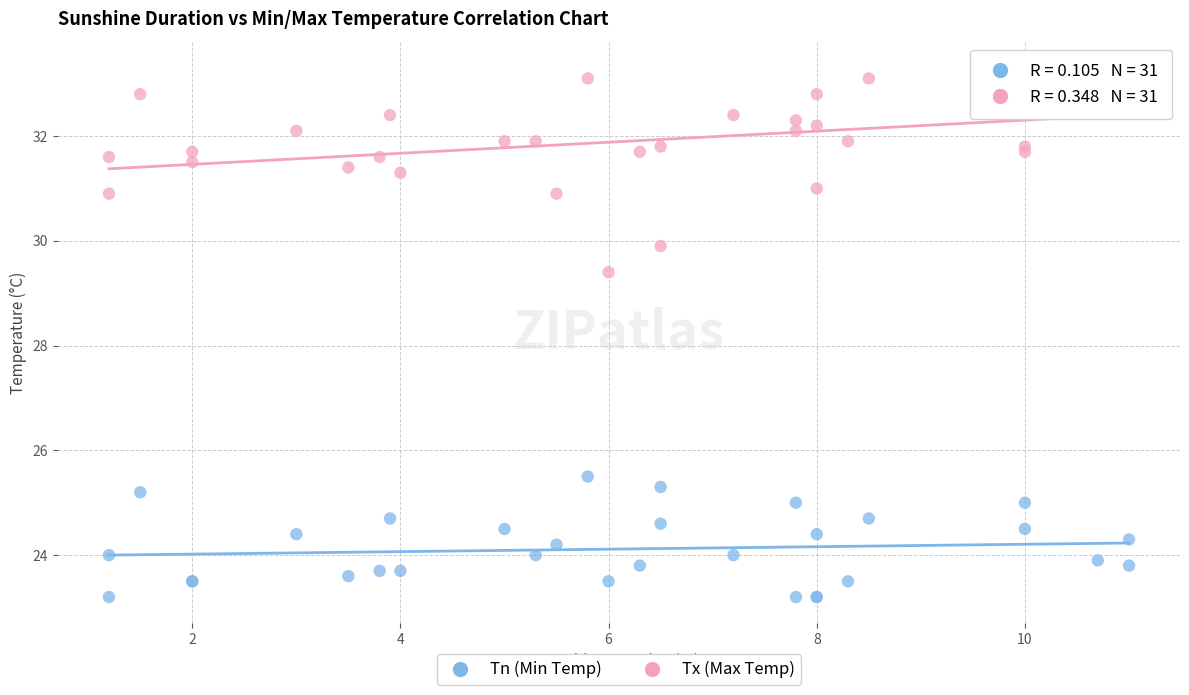

Which series has the largest Y range (max minus min)?

Tx (Max Temp)